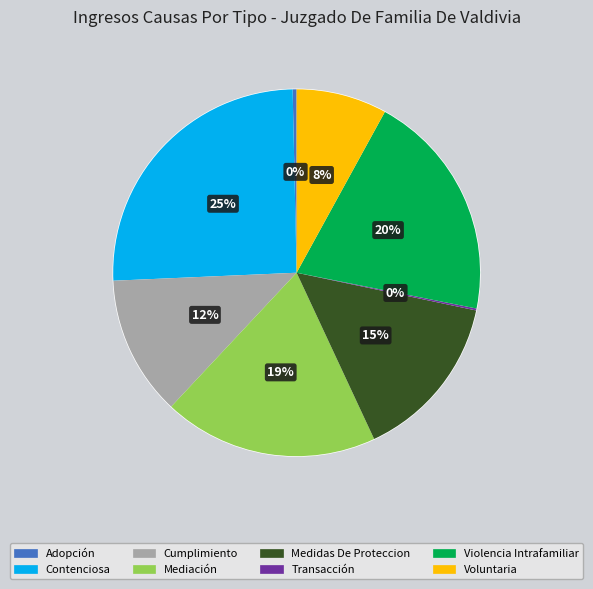

What is the ratio of the value at Contenciosa to the value at Cumplimiento?

2.1